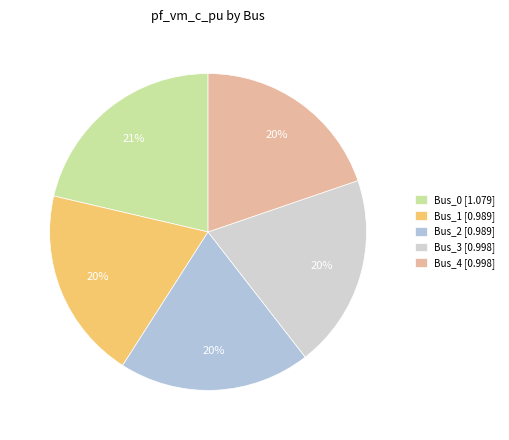

To the nearest percent, what portion does Bus_2 represent?

20%